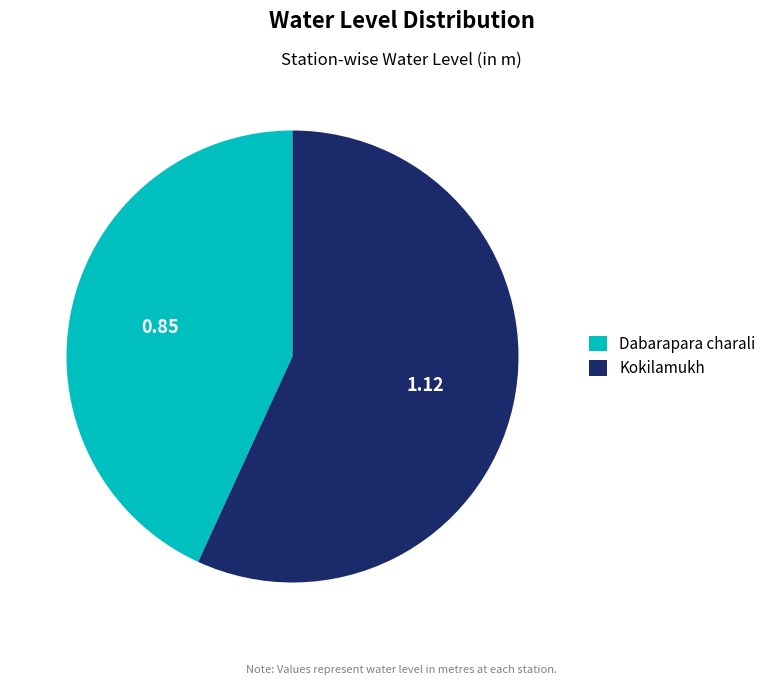

Is there any slice that represents more than half of the pie?

Yes